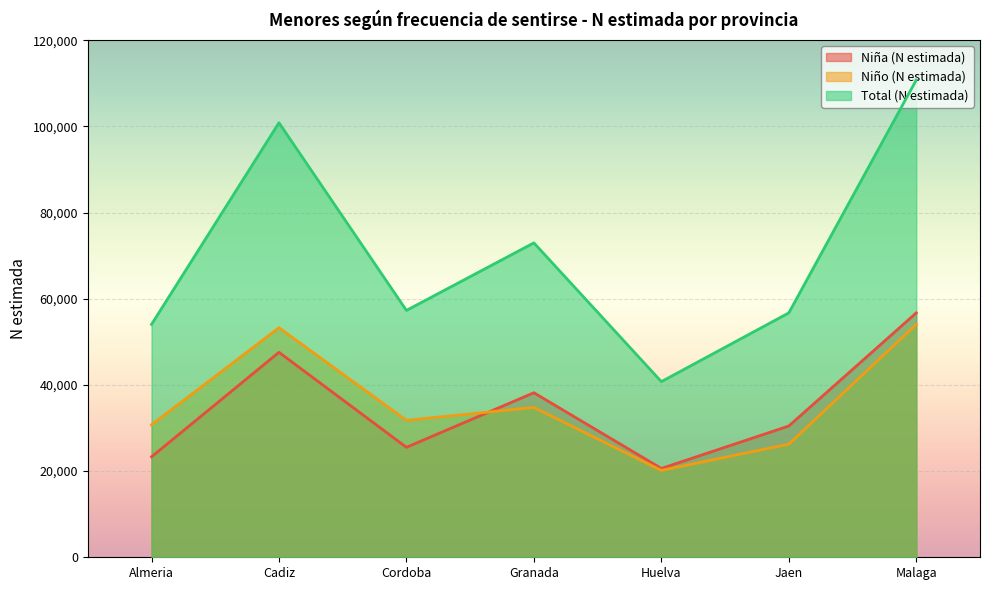

Which category has the highest value across all series?

Malaga